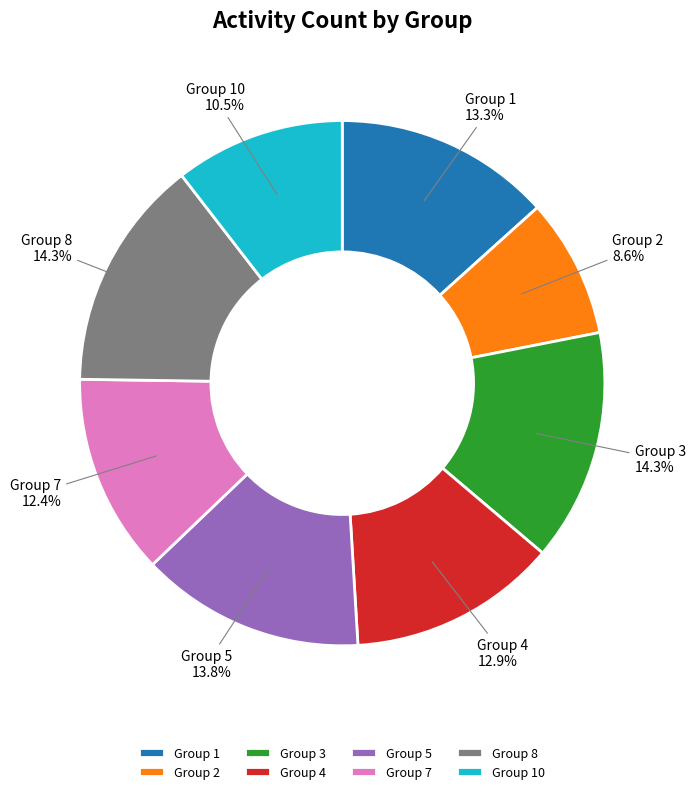

Does any single category account for the majority?

No